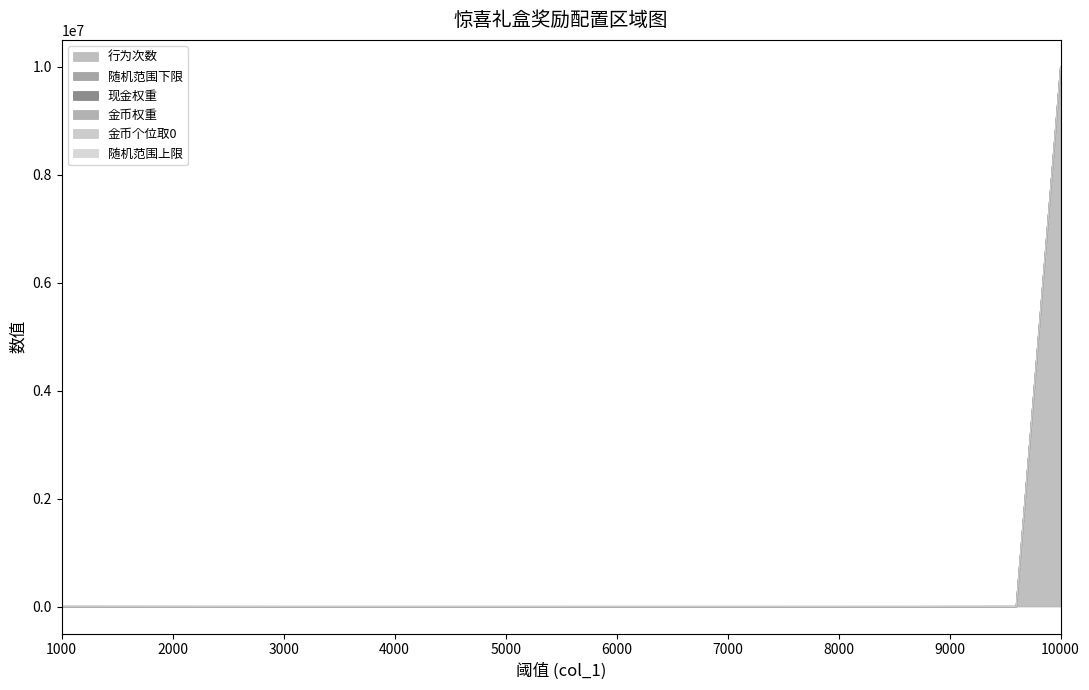

How many series are shown in this chart?

6